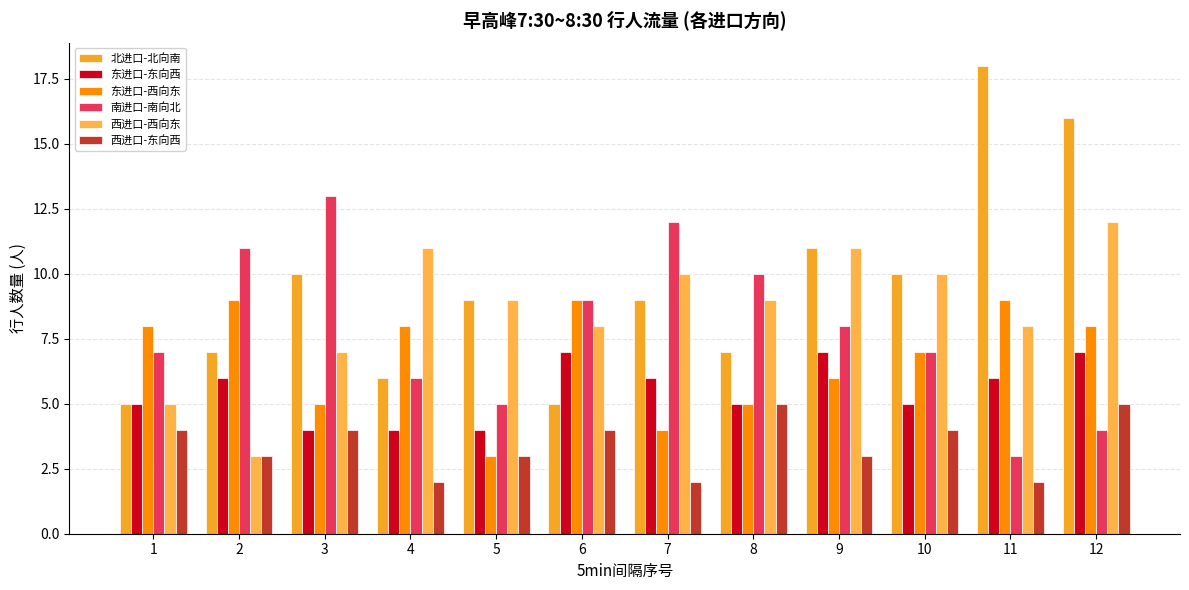

Reading left to right, what are all the values shown in this chart?

北进口-北向南: 5	7	10	6	9	5	9	7	11	10	18	16
东进口-东向西: 5	6	4	4	4	7	6	5	7	5	6	7
东进口-西向东: 8	9	5	8	3	9	4	5	6	7	9	8
南进口-南向北: 7	11	13	6	5	9	12	10	8	7	3	4
西进口-西向东: 5	3	7	11	9	8	10	9	11	10	8	12
西进口-东向西: 4	3	4	2	3	4	2	5	3	4	2	5